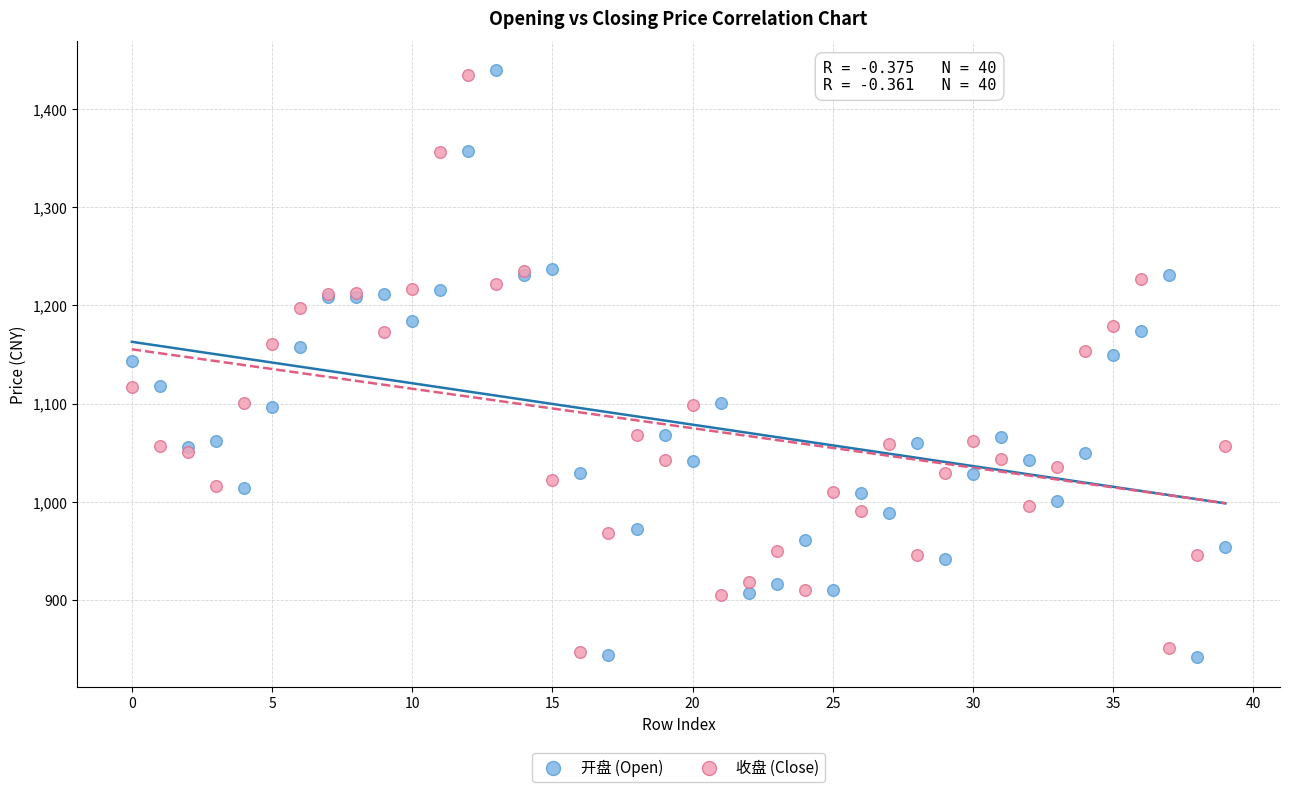

What are all the series names shown in the legend?

开盘 (Open), 收盘 (Close)